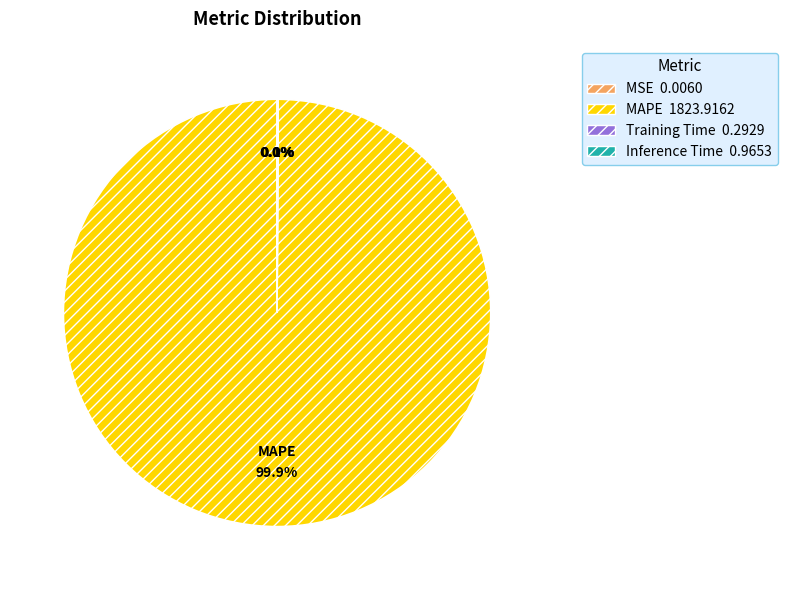

Is there any slice that represents more than half of the pie?

Yes